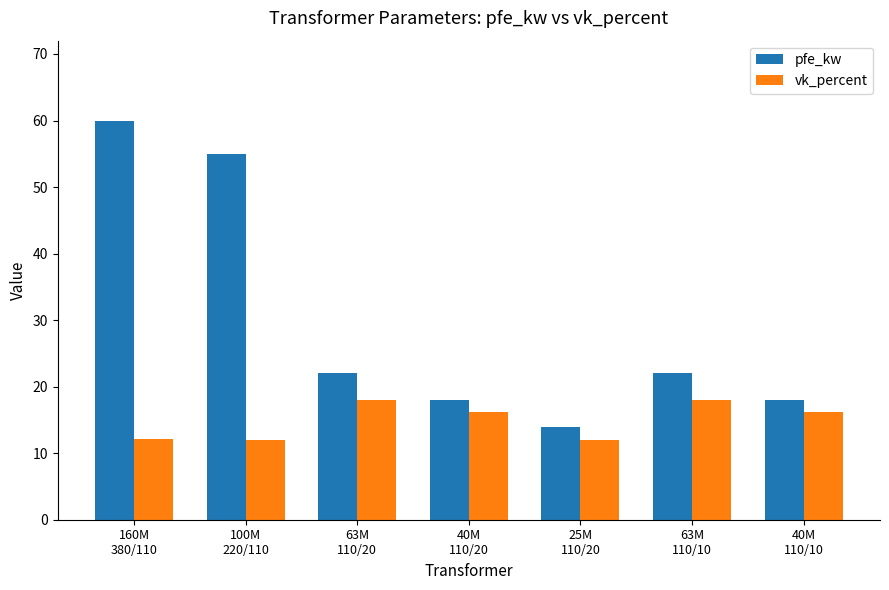

How many groups of bars are there?

7